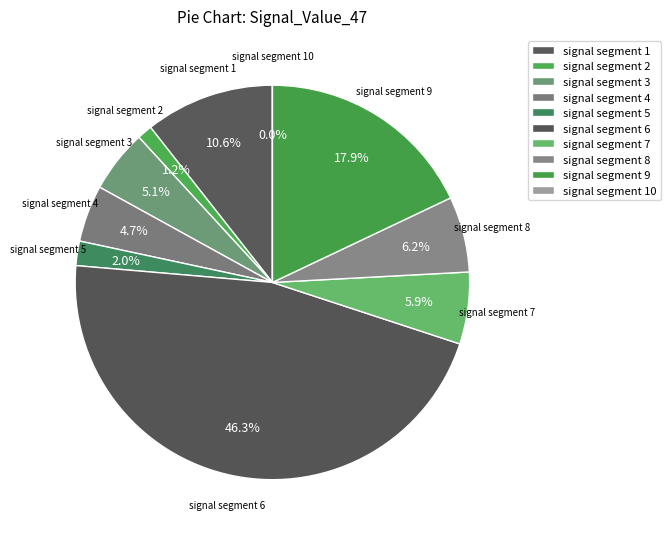

The signal segment 1 slice represents 11% of the pie. True or false?

True